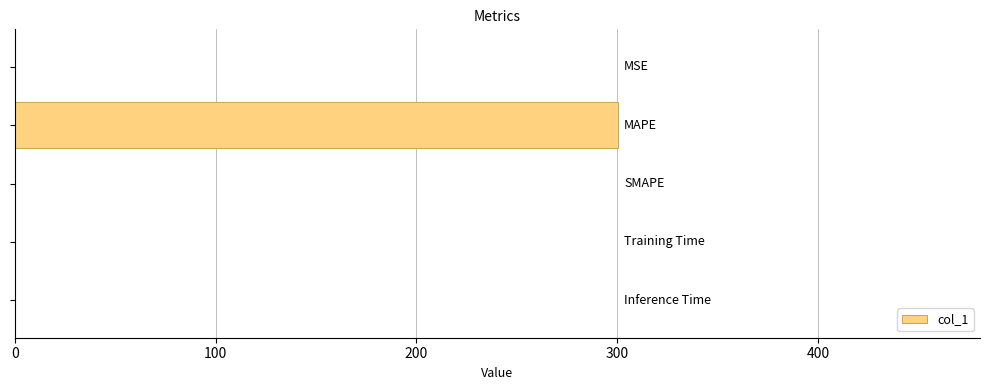

What is the sum of all values?

300.7